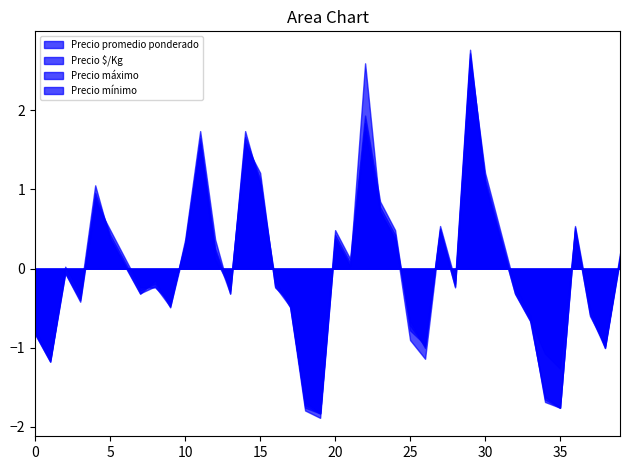

True or false: Precio $/Kg has more than 0 interior local peaks.

True